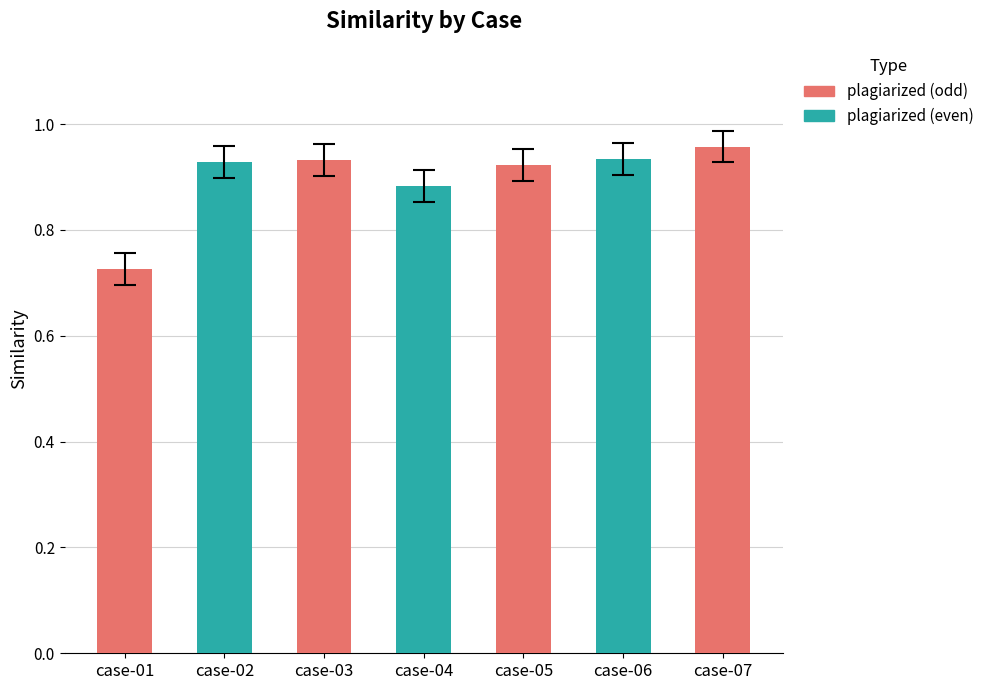

True or false: the data shows 0.6 at case-03.

False